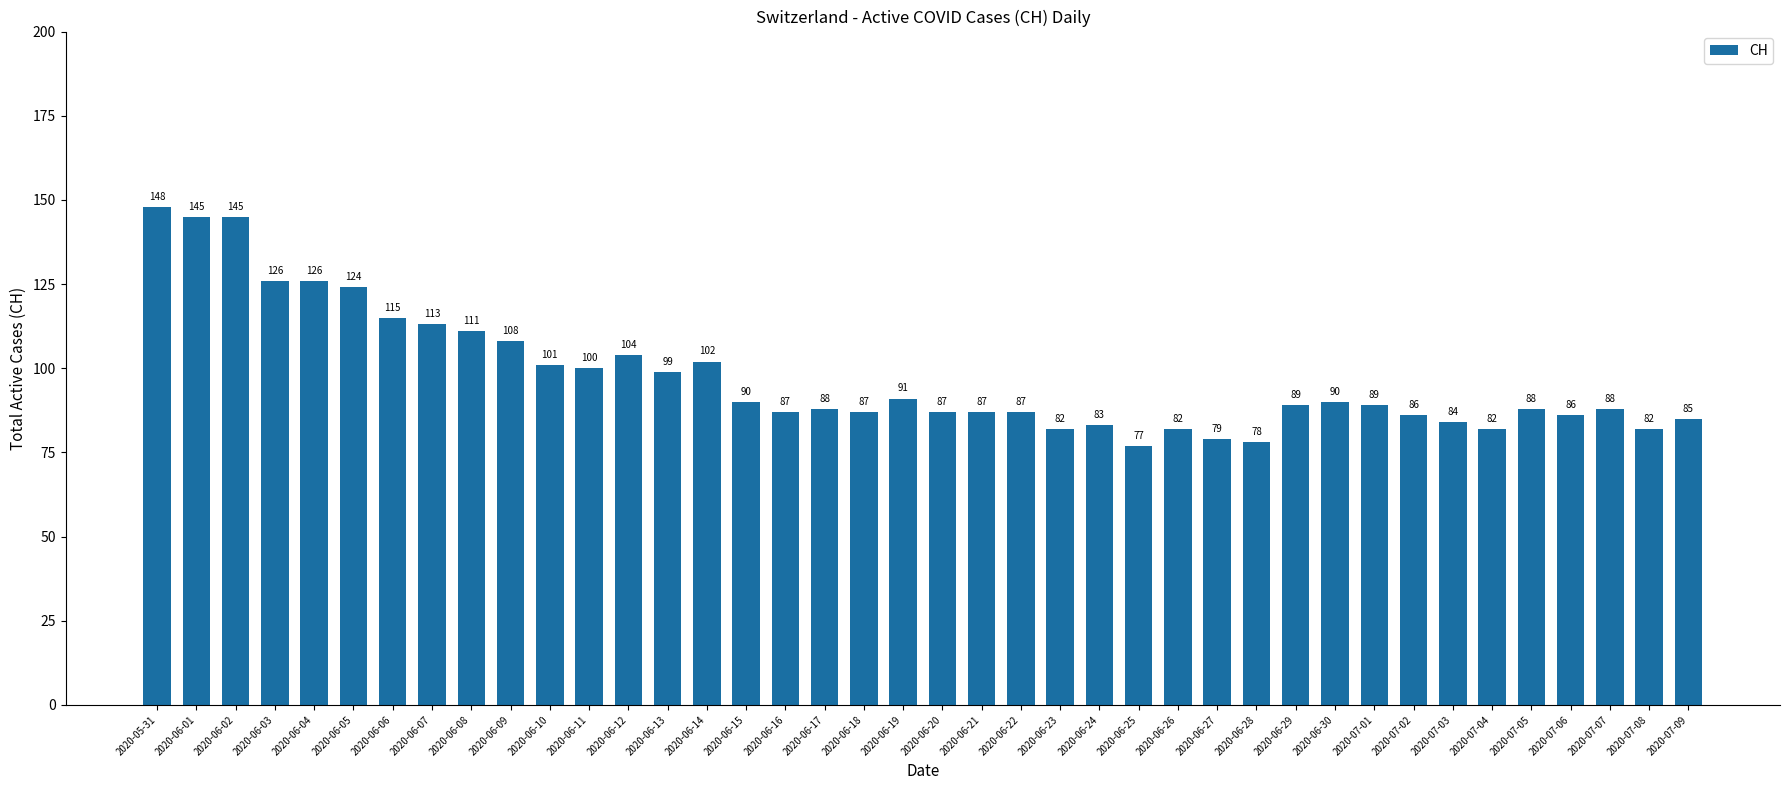

How many bars are there in total?

40